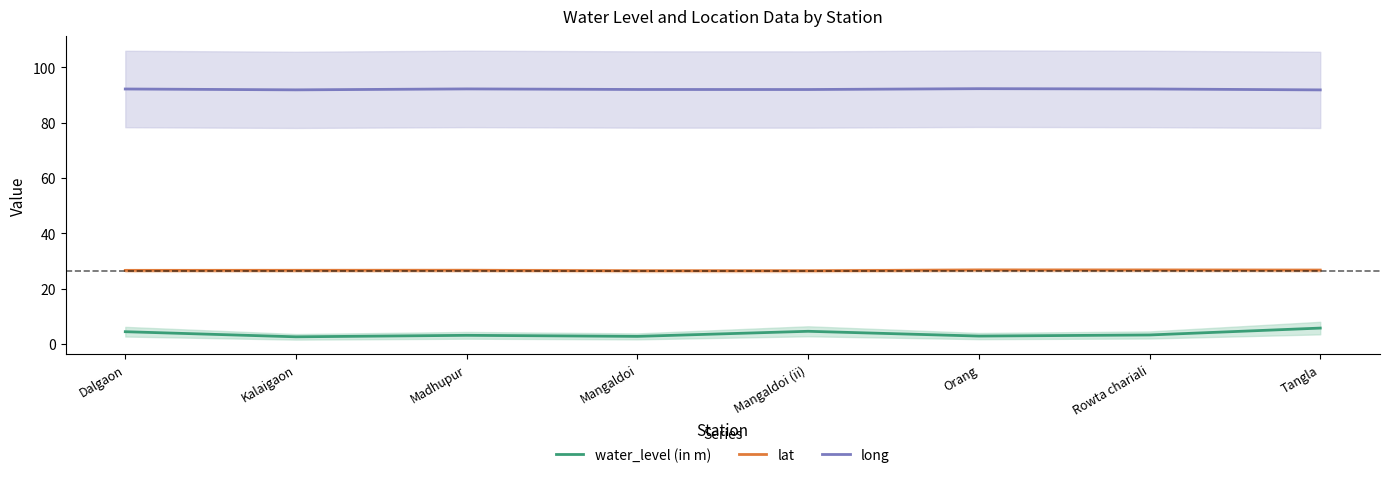

Reading left to right, extract all data points from this chart.

water_level (in m): Dalgaon=4.4	Kalaigaon=2.5	Madhupur=3.1	Mangaldoi=2.7	Mangaldoi (ii)=4.5	Orang=2.8	Rowta chariali=3.2	Tangla=5.7
lat: Dalgaon=26.6	Kalaigaon=26.6	Madhupur=26.6	Mangaldoi=26.4	Mangaldoi (ii)=26.4	Orang=26.7	Rowta chariali=26.7	Tangla=26.7
long: Dalgaon=92.2	Kalaigaon=91.9	Madhupur=92.2	Mangaldoi=92.0	Mangaldoi (ii)=92.0	Orang=92.3	Rowta chariali=92.2	Tangla=91.9